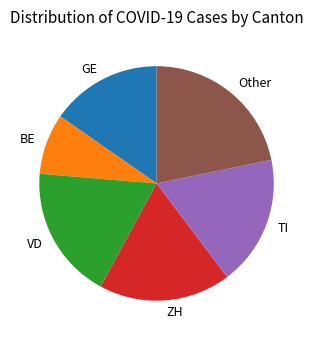

Approximately how many times larger is the value at BE compared to GE?

0.5